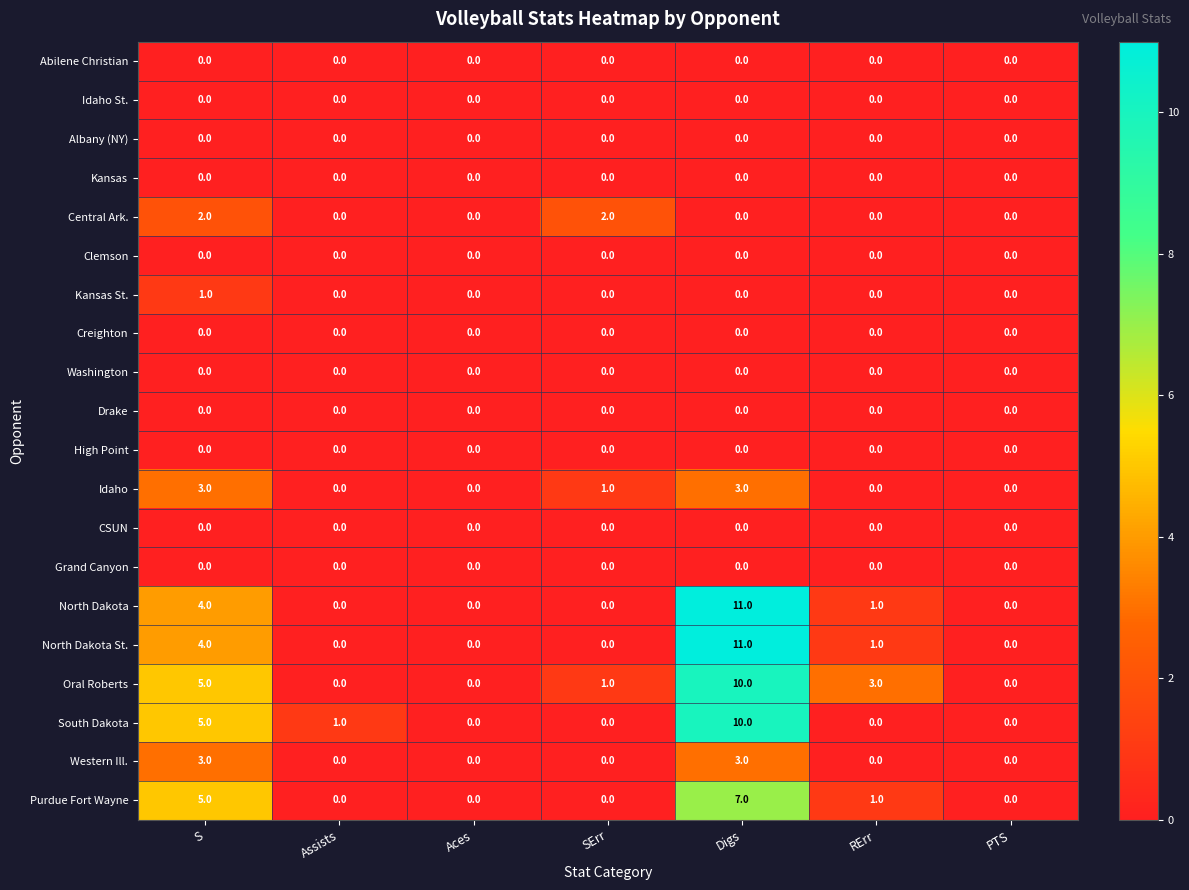

At how many categories does at least one series exceed 4?

2